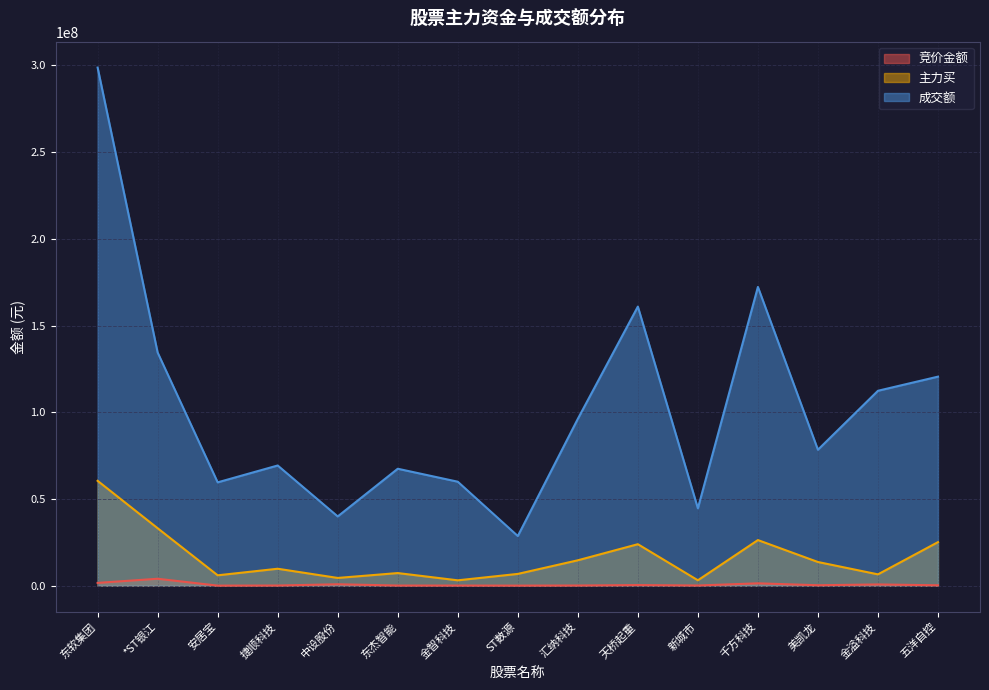

What is the difference between the maximum and minimum values in the 竞价金额 series?

3957581